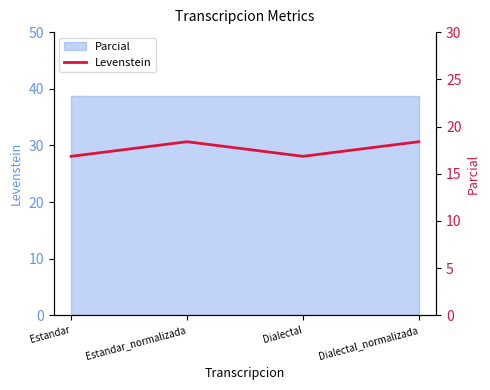

How many points are higher than both their immediate neighbors (excluding endpoints)?

1